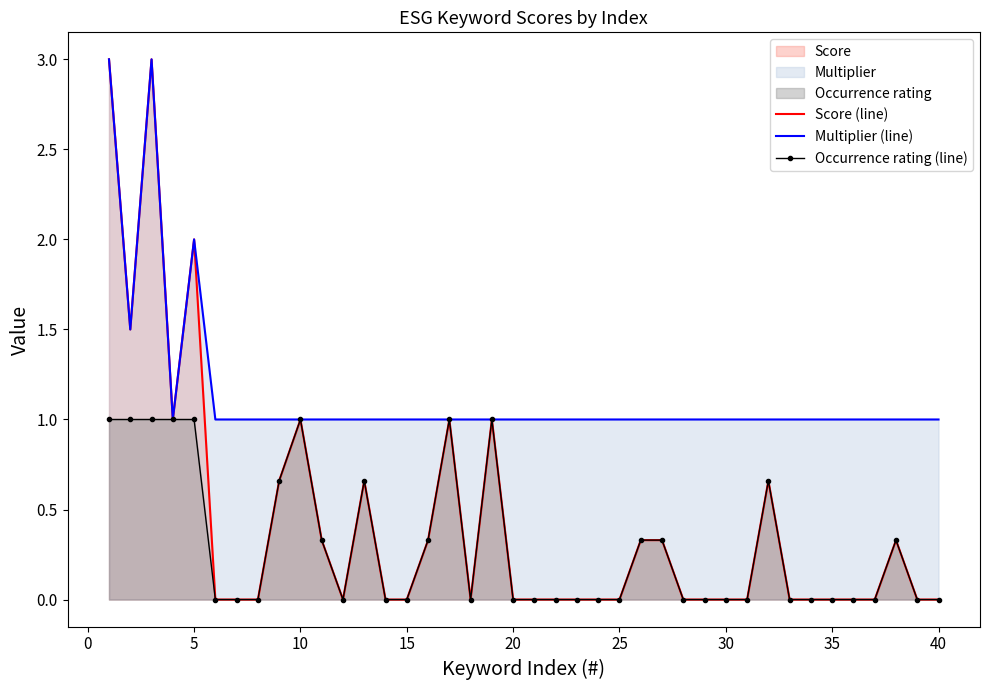

Is it true that Multiplier (line) equals 0.5 at 25?

False